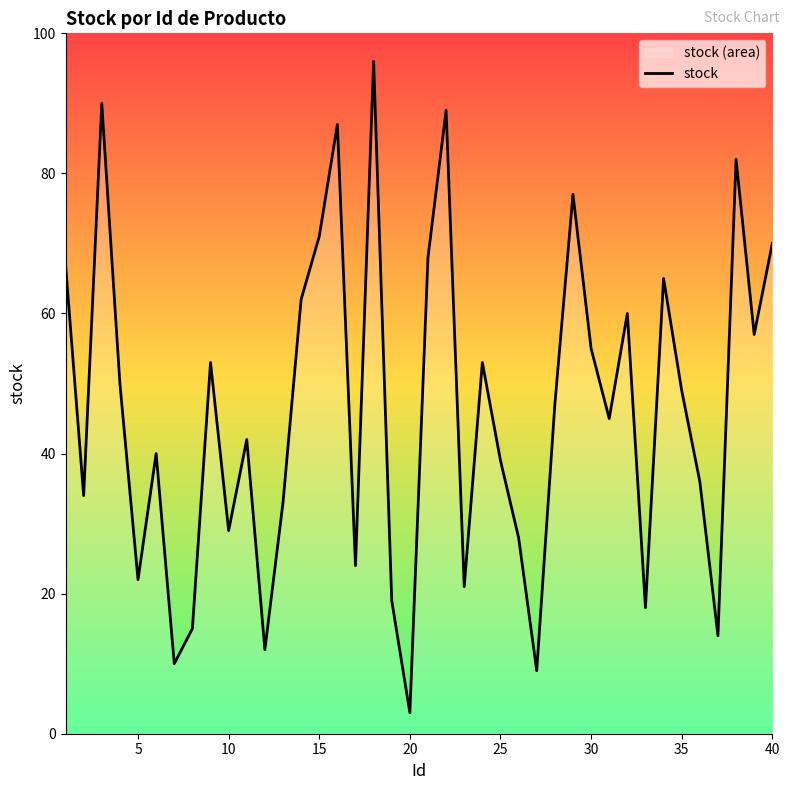

What is the approximate value at 35?

49